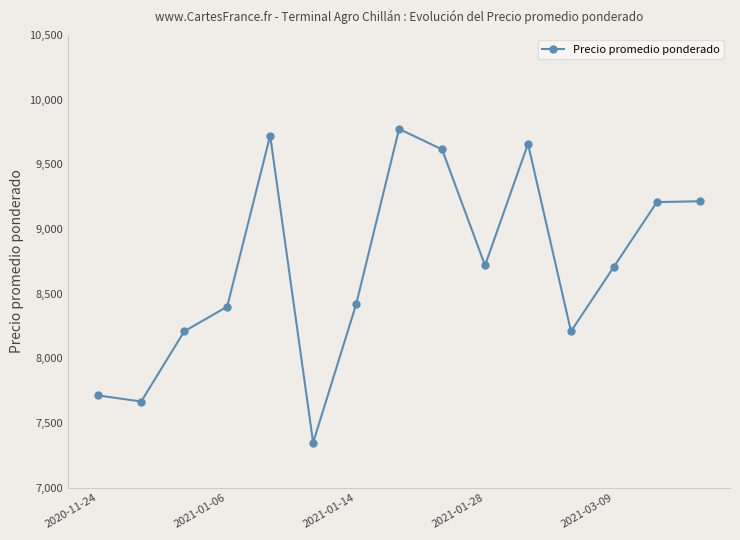

What is the maximum value shown in the chart?

9773